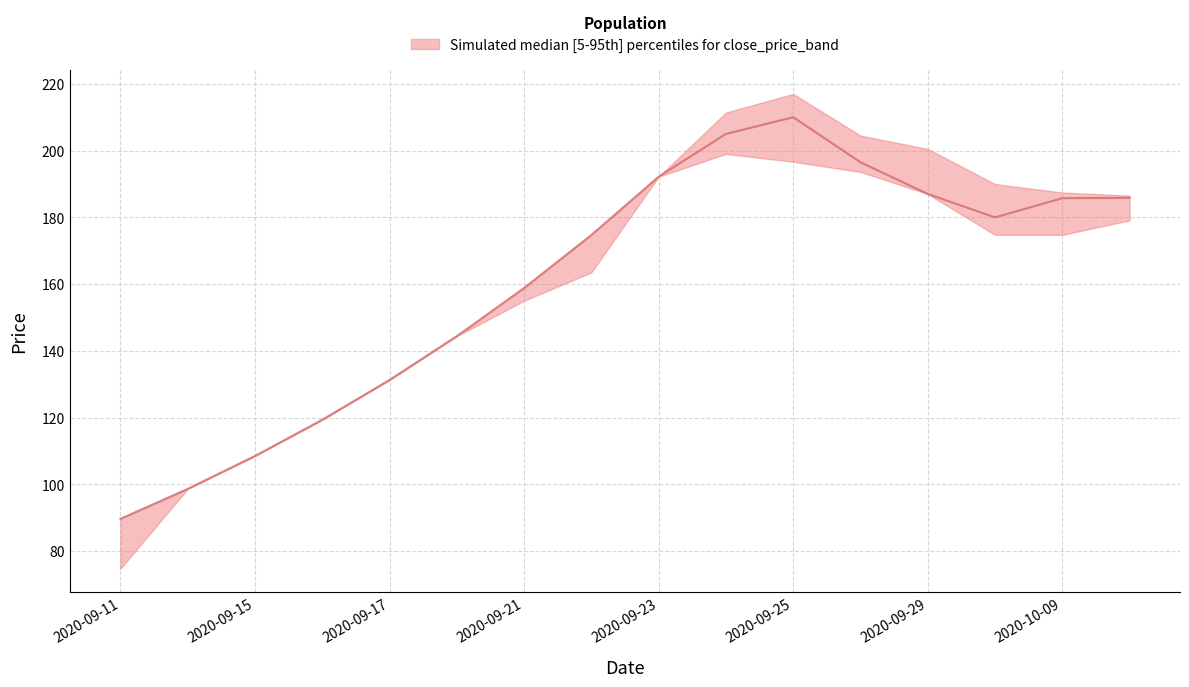

How many categories are shown in the chart?

16